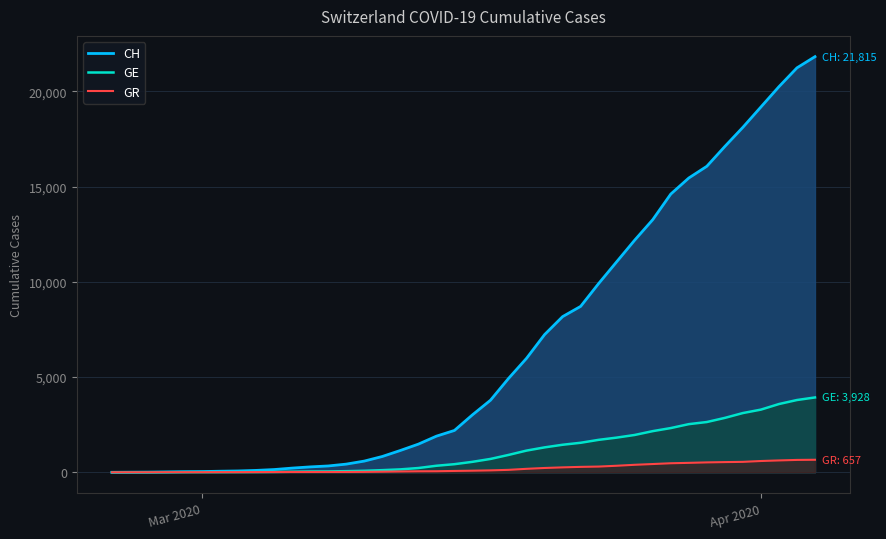

What are all the series names shown in the legend?

CH, GE, GR